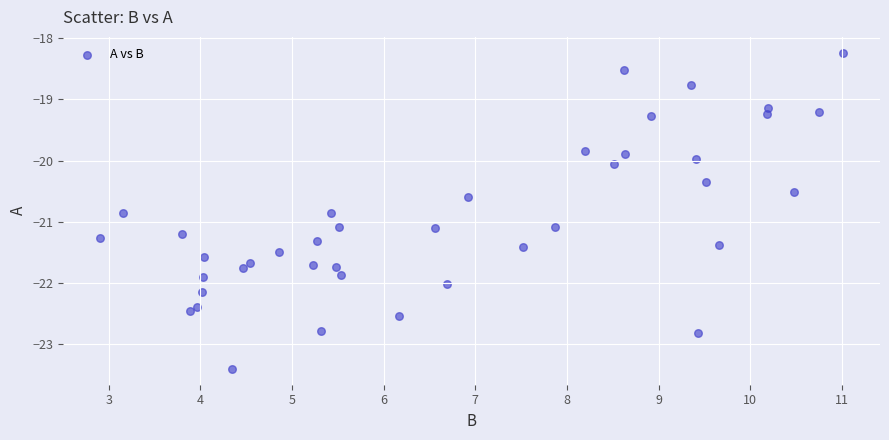

What is the range of X values (max minus min)?

8.1